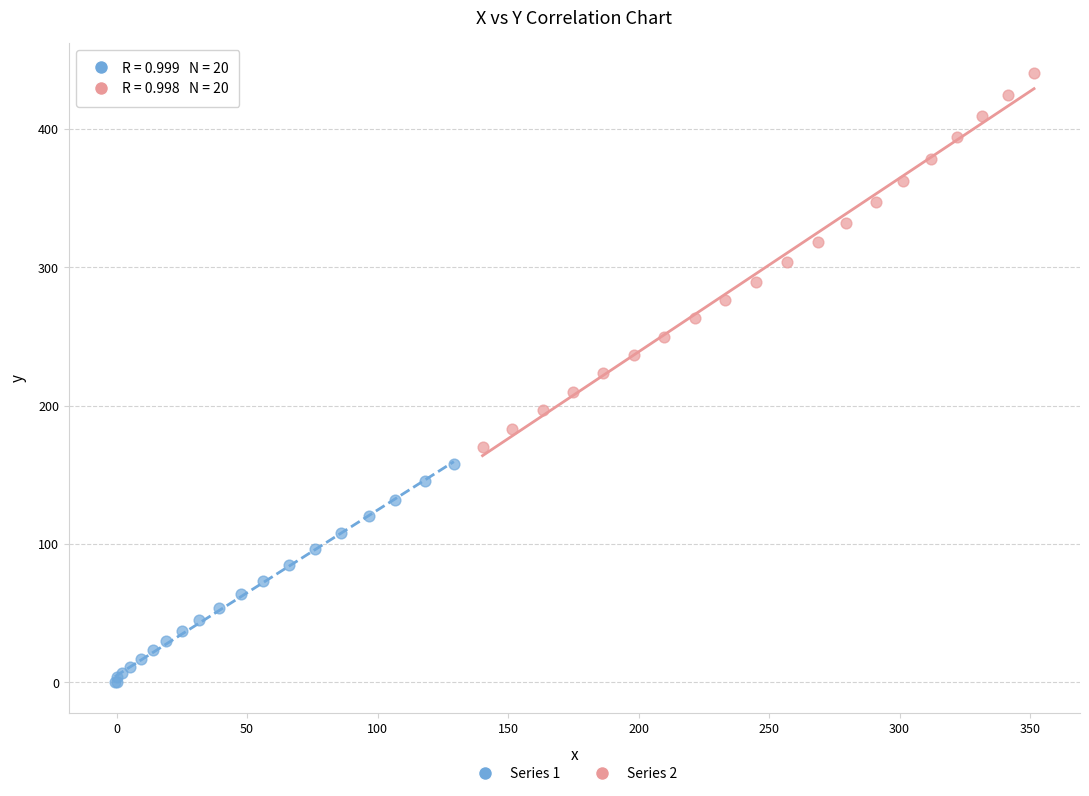

Which series contains the highest Y value?

Series 2